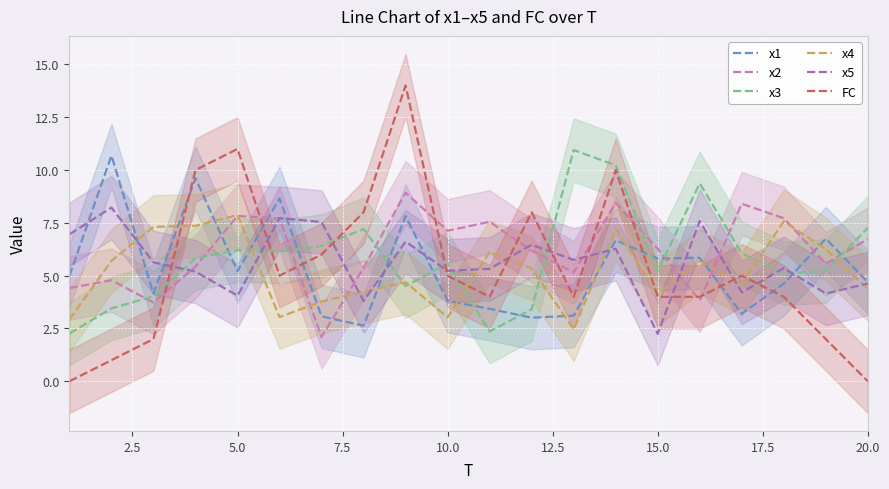

List the series in order of their peak value, lowest first.

x4, x5, x2, x1, x3, FC